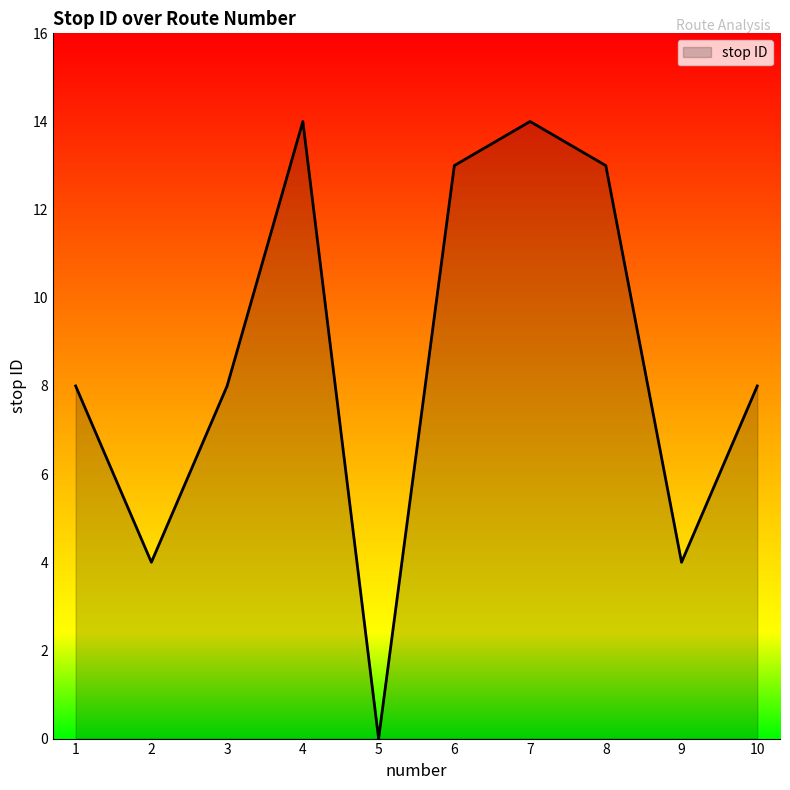

Does the chart have visible grid lines?

No